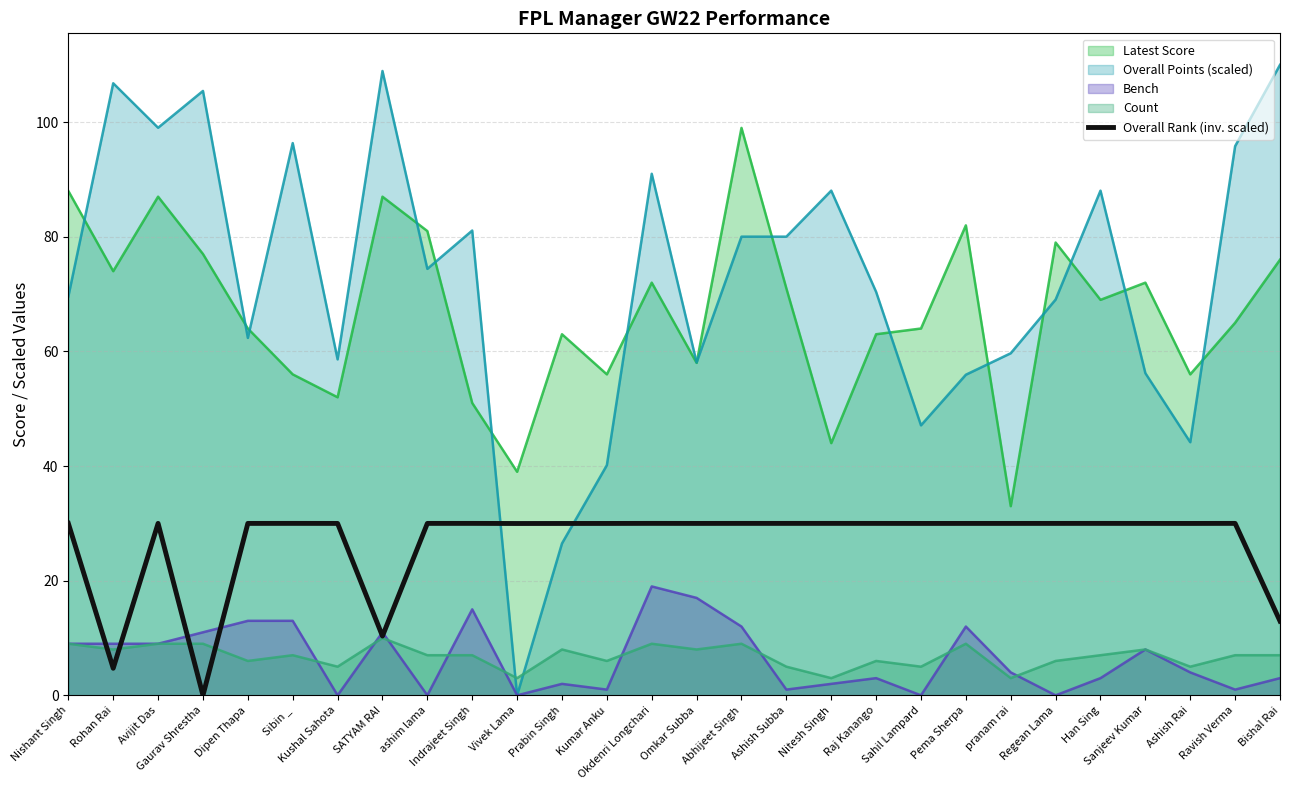

Is the value of Overall Points (scaled) at Ashish Rai greater than the value of Bench at Gaurav Shrestha?

Yes